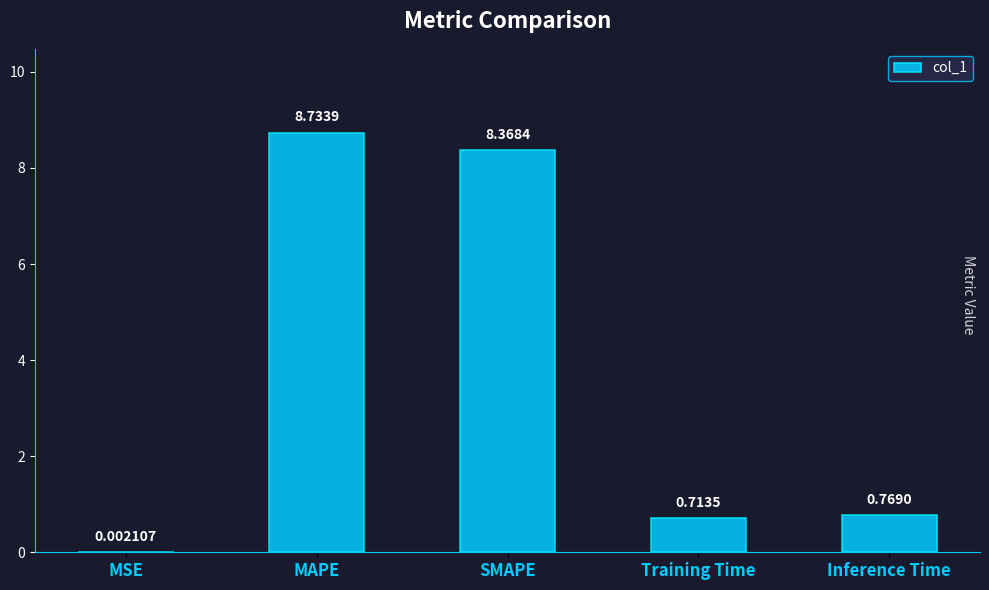

Which has a higher value, Inference Time or MAPE?

MAPE